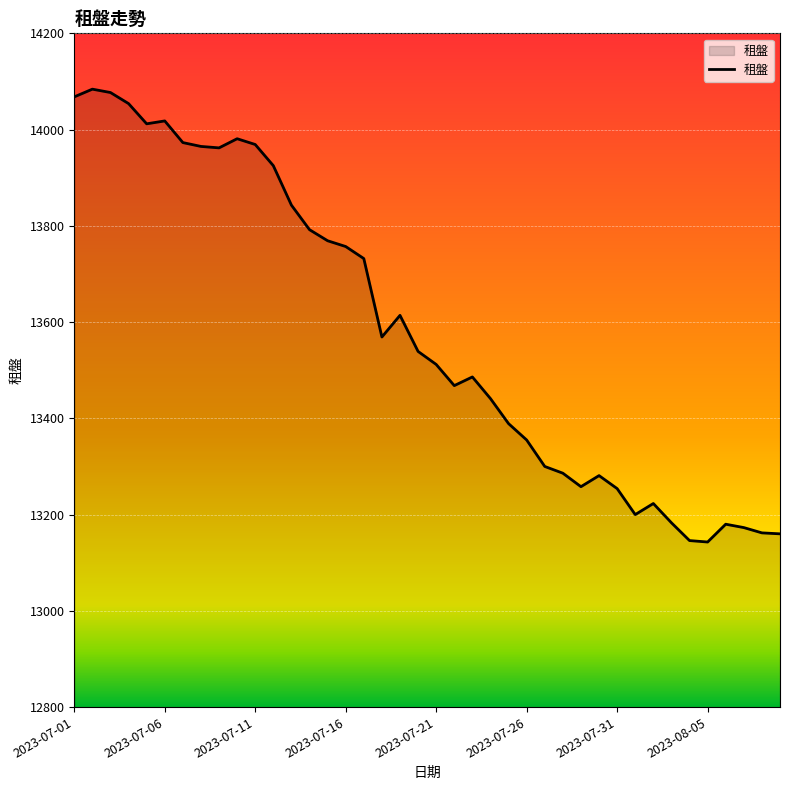

What is the difference between the maximum and minimum values?

941